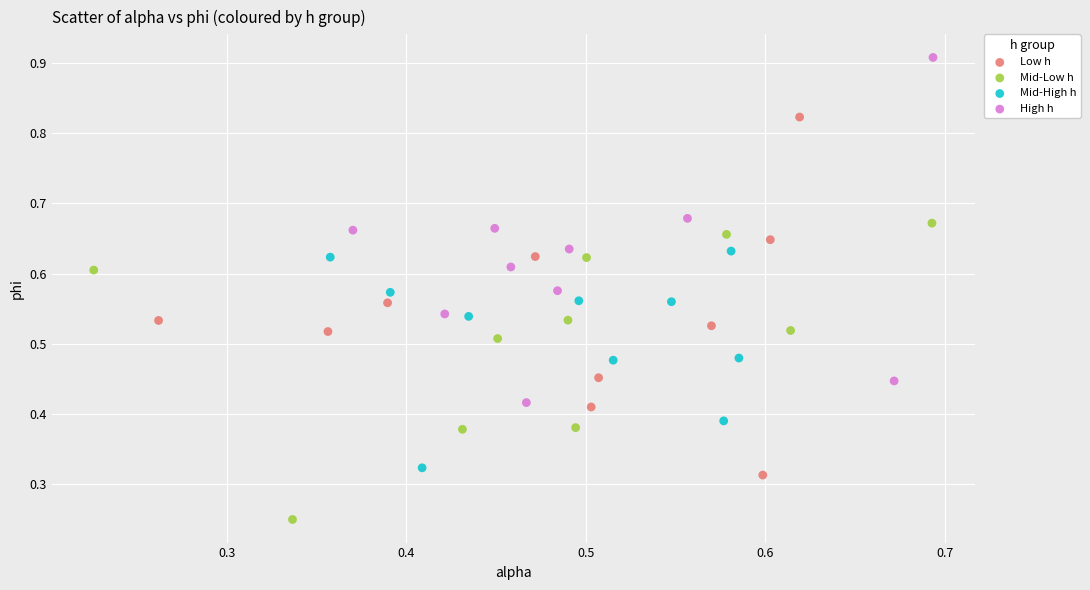

Which series reaches the minimum Y coordinate?

Mid-Low h